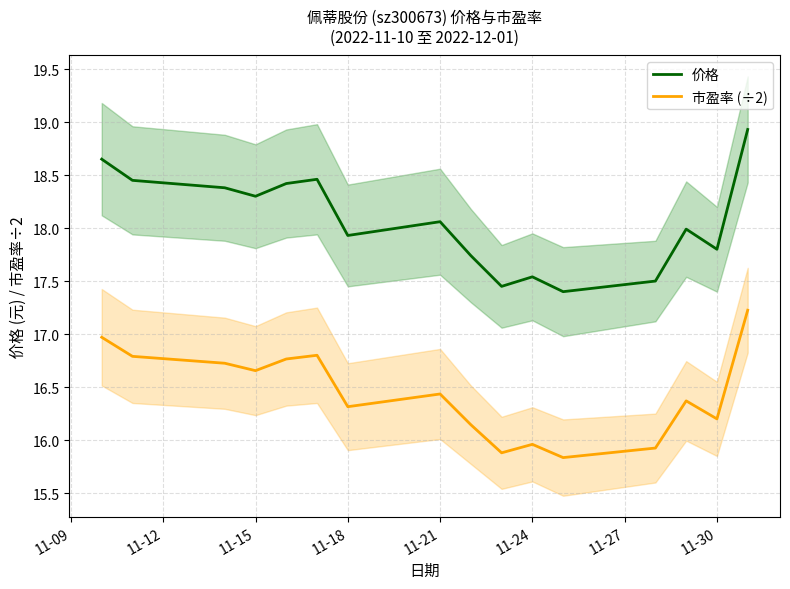

True or false: 价格 and 市盈率 (÷2) intersect in this chart.

False